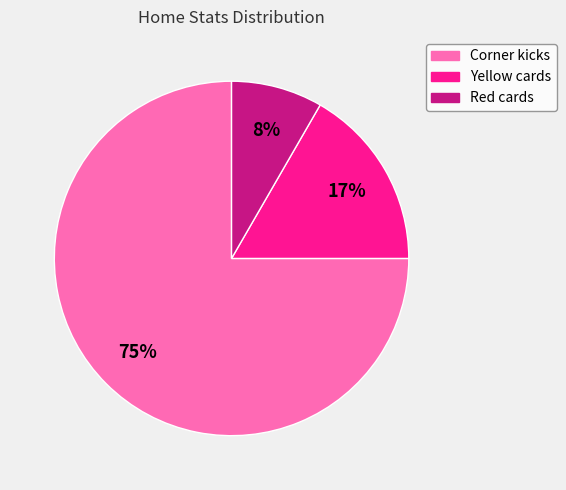

How many slices are in this pie chart?

3